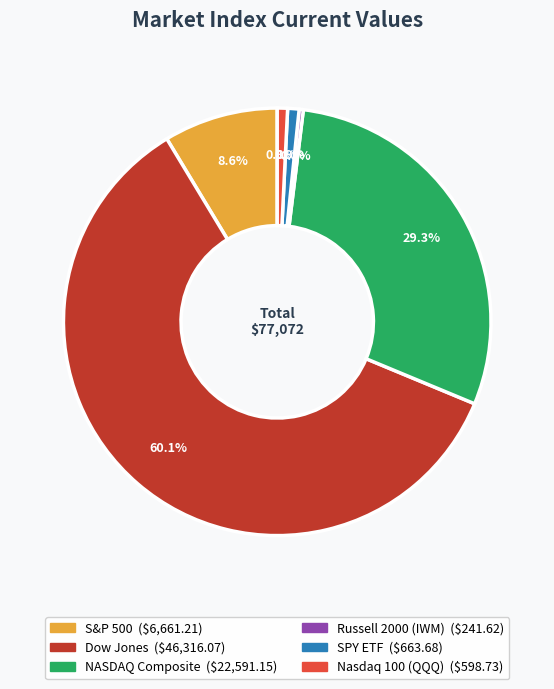

Which category has the biggest portion of the pie?

Dow Jones